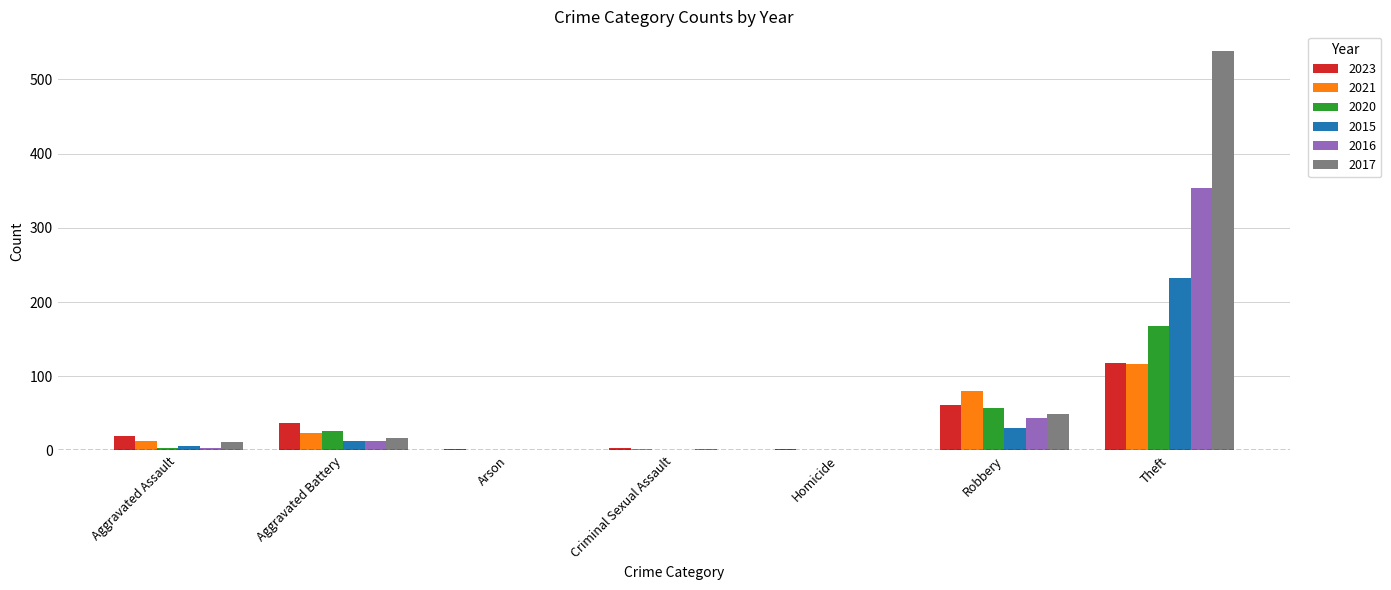

What is the sum of all 2016 values?

416